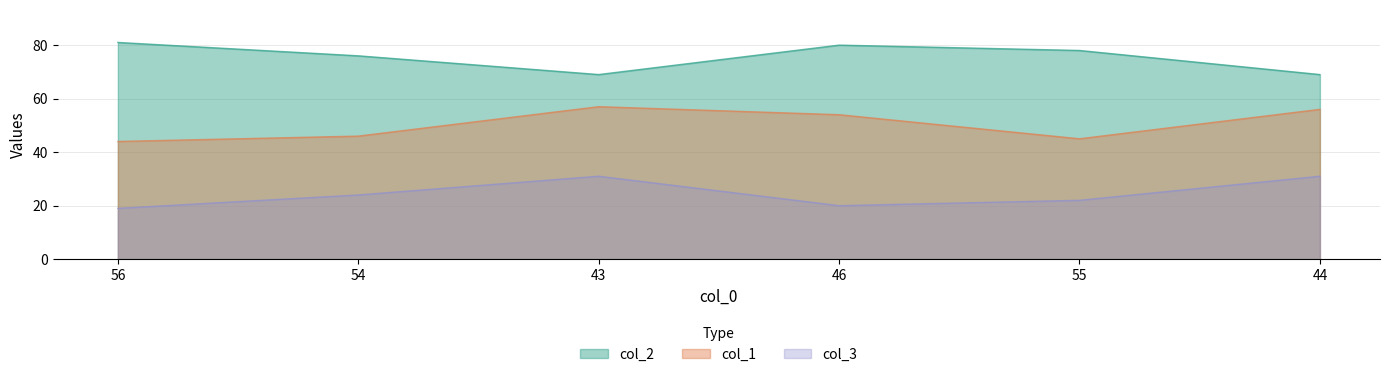

What are all the series names shown in the legend?

col_1, col_2, col_3